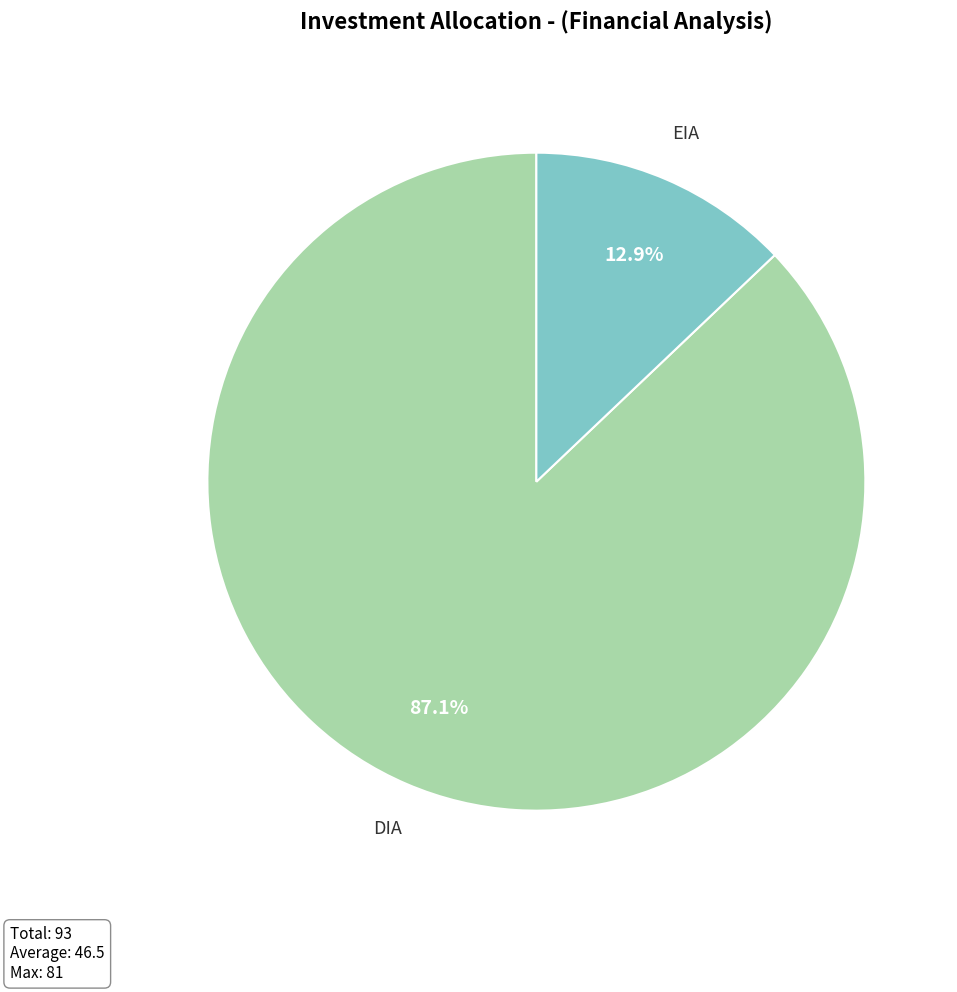

Which has a higher value, EIA or DIA?

DIA